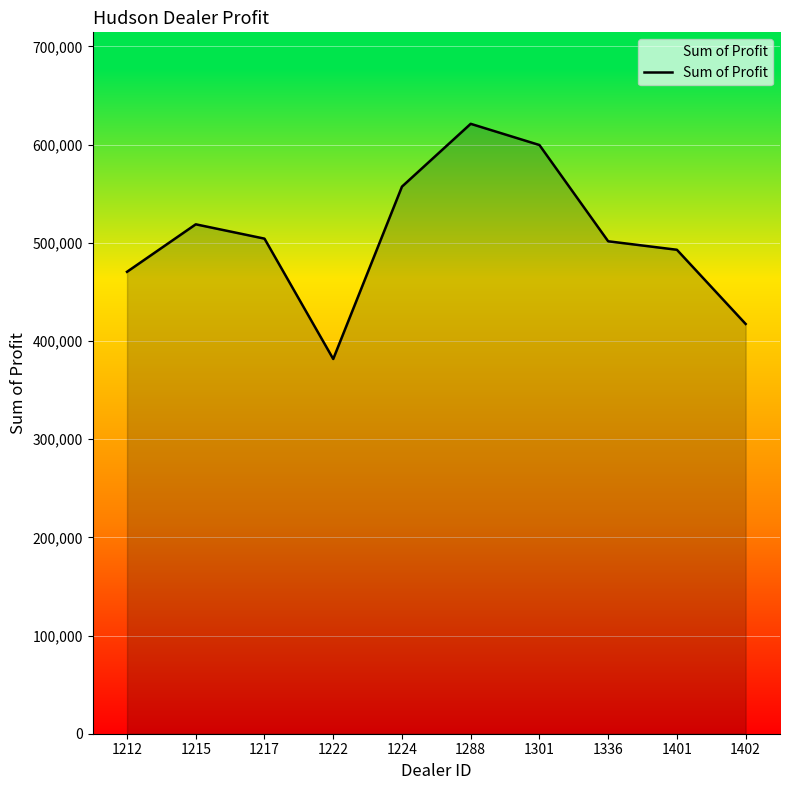

Between 1402 and 1217, which is larger?

1217